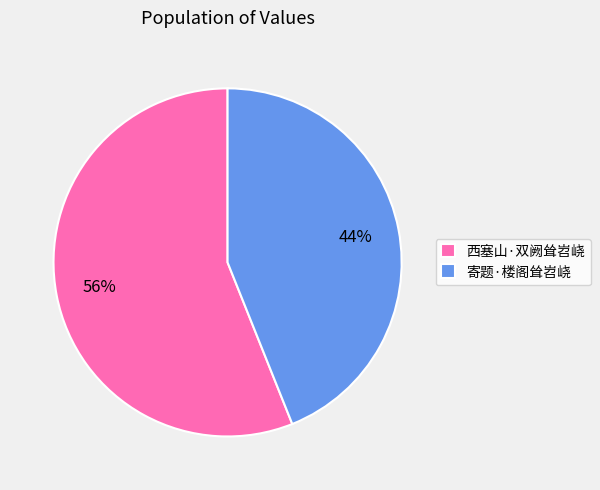

Which category accounts for the majority?

西塞山·双阙耸岧峣